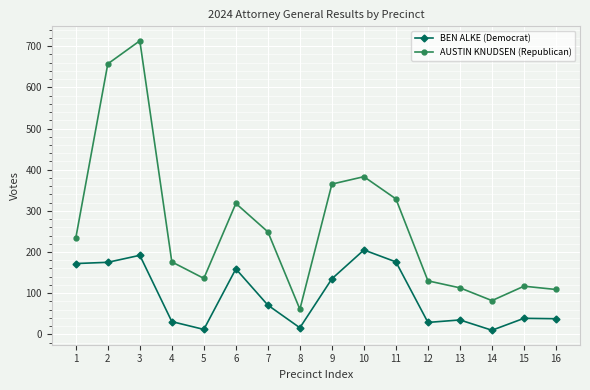

At 12, list the series in order from largest to smallest.

AUSTIN KNUDSEN (Republican), BEN ALKE (Democrat)